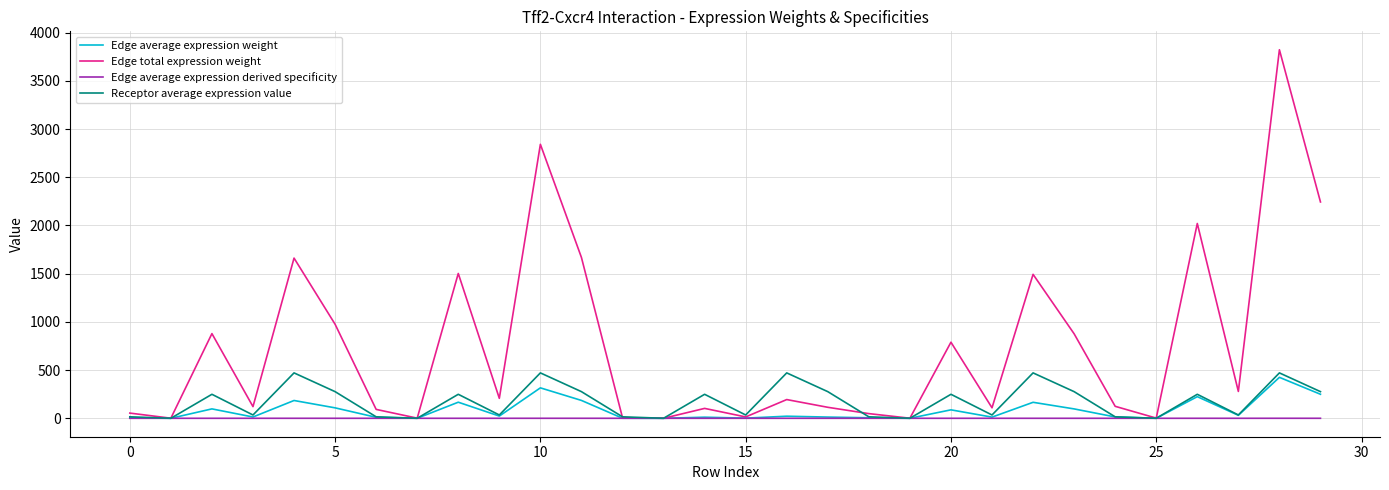

Which series has the largest total across all categories?

Edge total expression weight